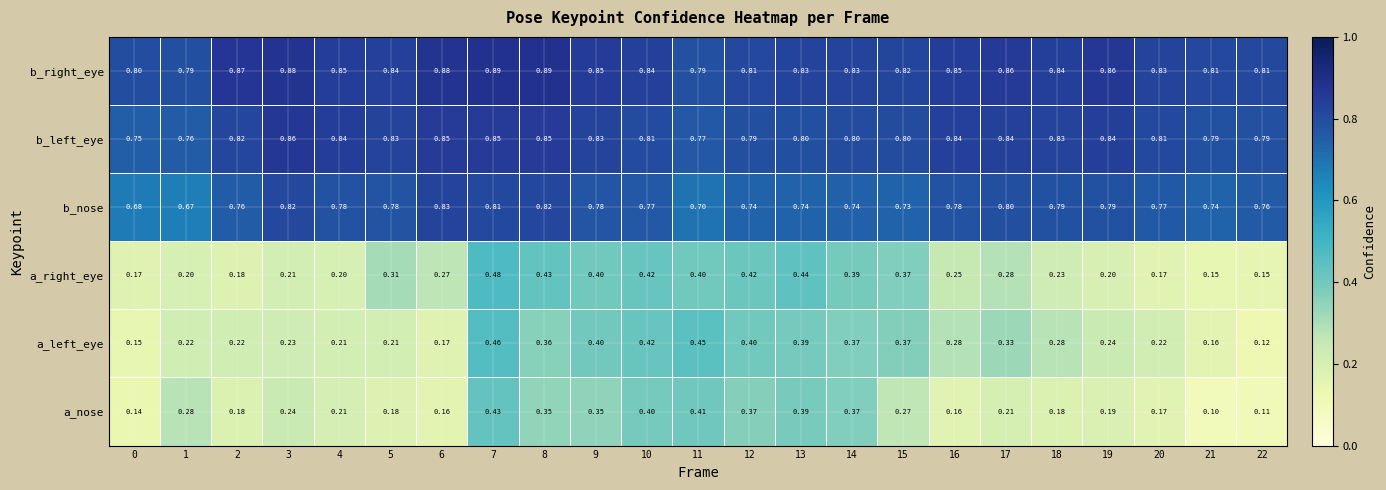

Which series has the widest spread of values?

a_left_eye